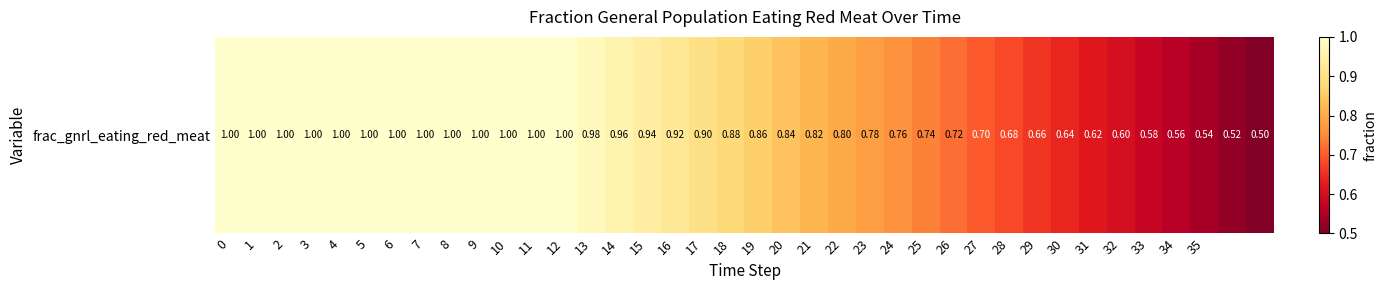

List the labels in order of value, largest first.

0, 1, 2, 3, 4, 5, 6, 7, 8, 9, 10, 11, 12, 13, 14, 15, 16, 17, 18, 19, 20, 21, 22, 23, 24, 25, 26, 27, 28, 29, 30, 31, 32, 33, 34, 35, 36, 37